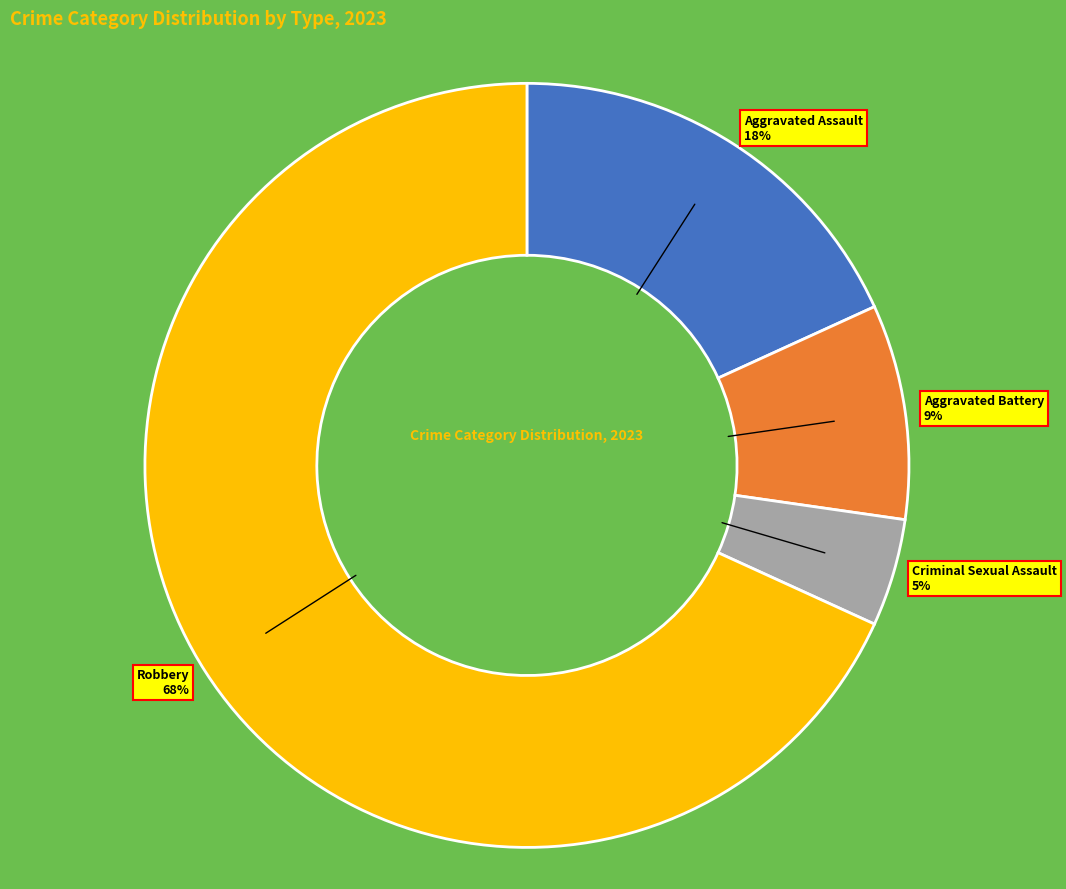

The Aggravated Assault slice represents 18% of the pie. True or false?

True